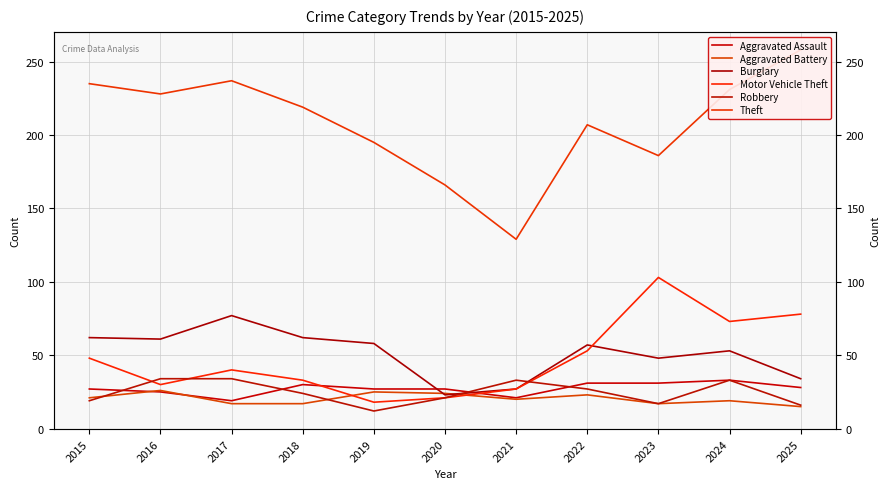

The value of Motor Vehicle Theft at 2018 is 33. True or false?

True